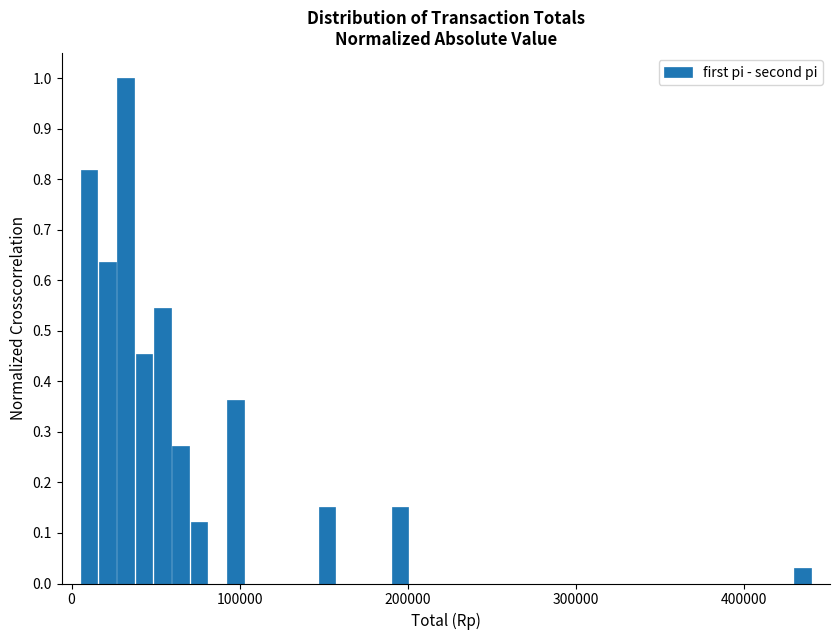

Around what value on the x-axis is the tallest bar? Give the approximate position of its centre, as read against the axis.

30000